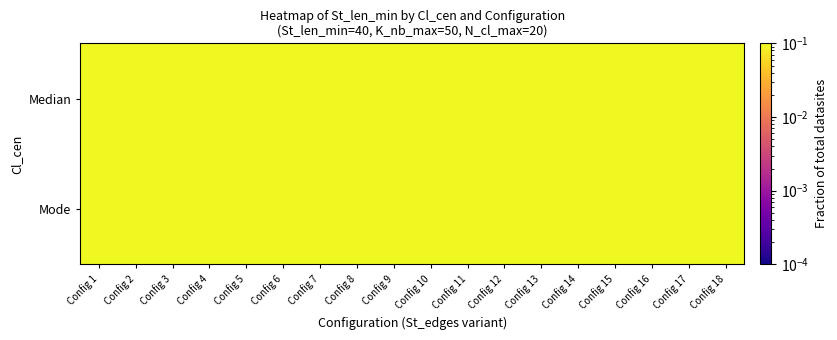

What is the minimum value shown in the chart?

0.6